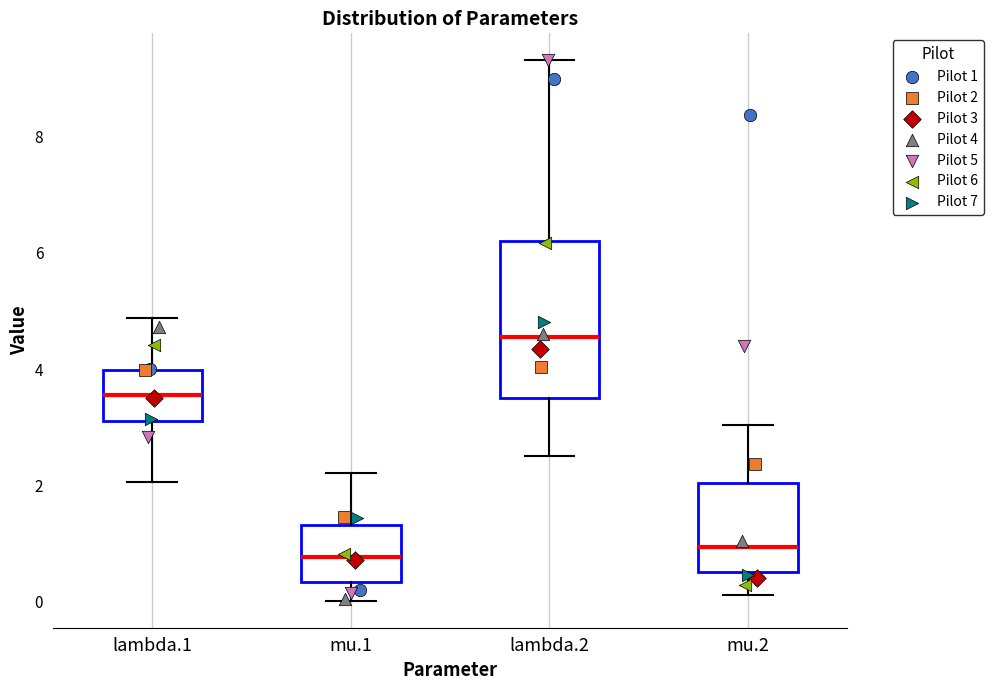

Which box is the tallest, from its lower edge to its upper edge?

lambda.2